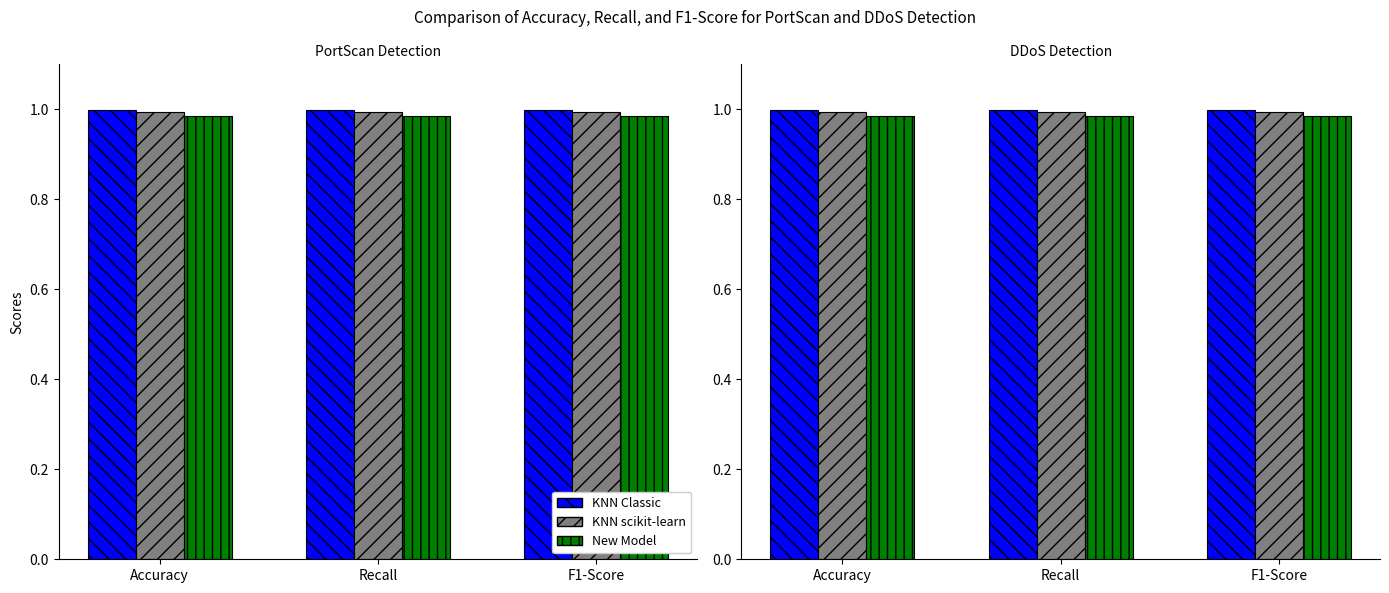

Which has a higher value, Recall or Accuracy?

Recall